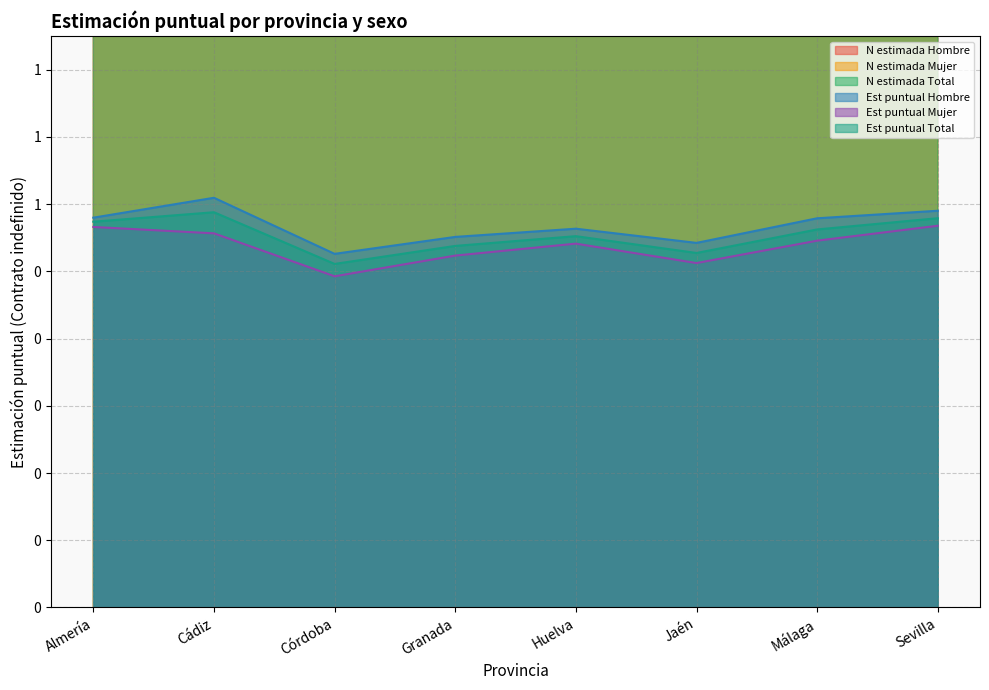

At which category does the chart reach its peak across all series?

Cádiz